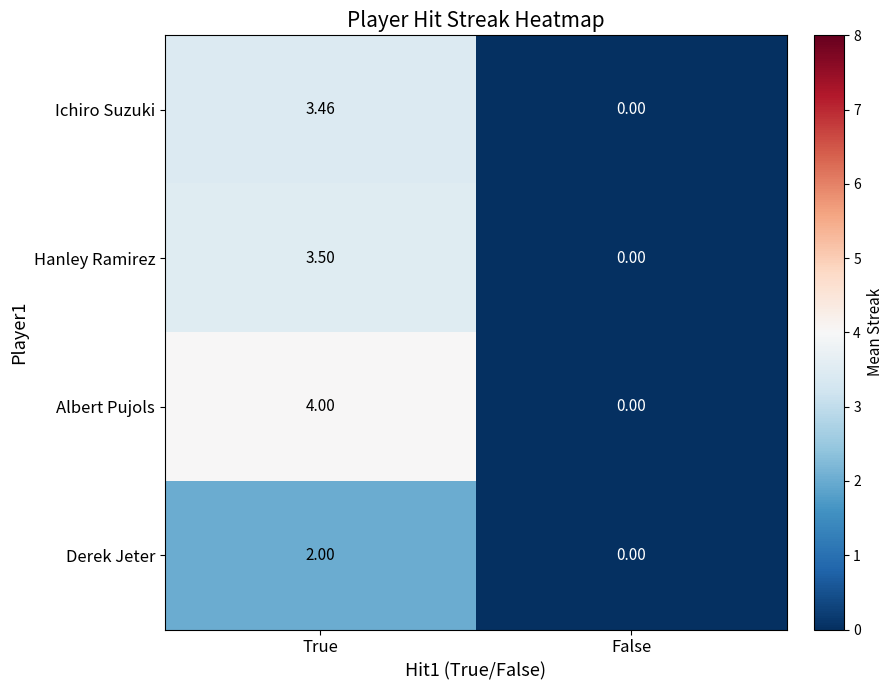

Which category has the highest value in the Hanley Ramirez series?

True